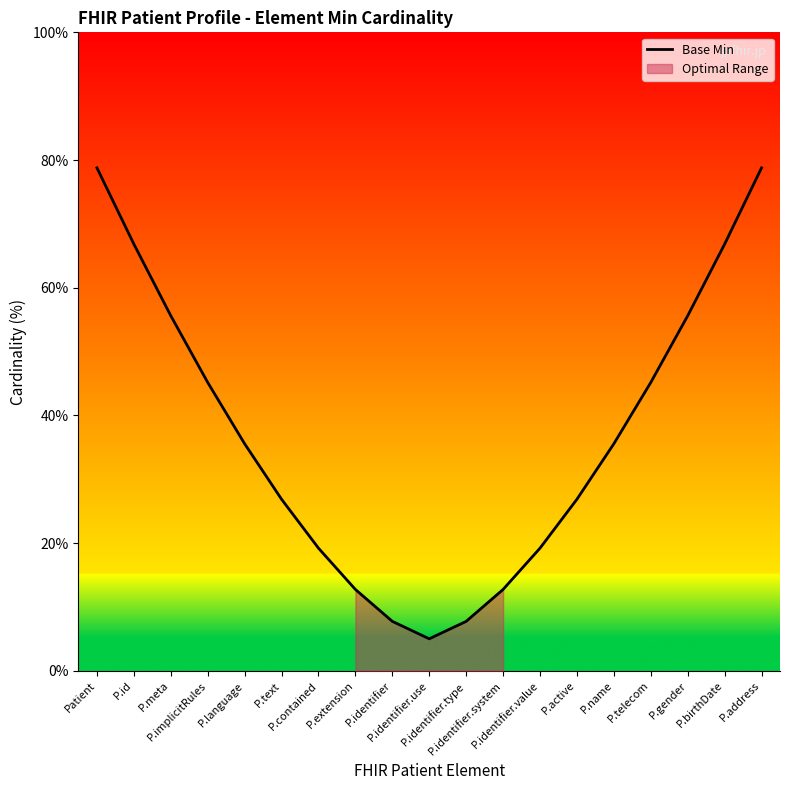

Which label corresponds to the smallest value in the chart?

P.identifier.use